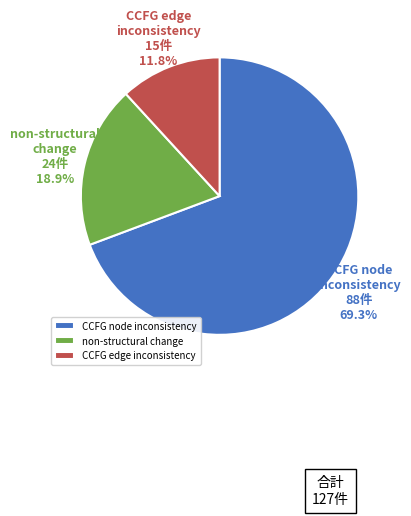

How many slices are in this pie chart?

3